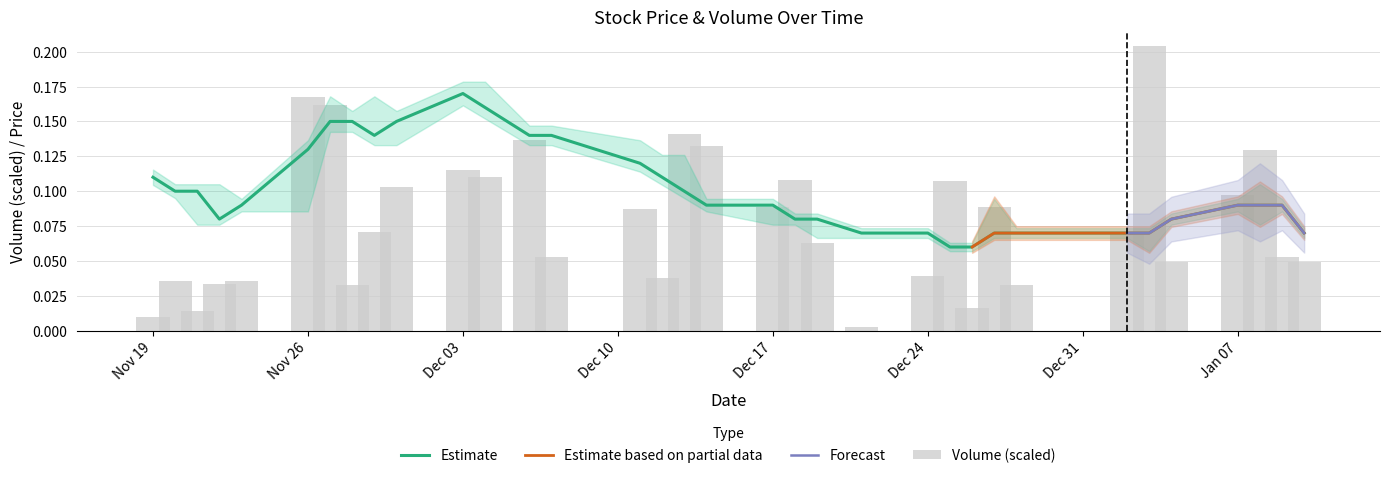

Does the chart contain any negative values?

No